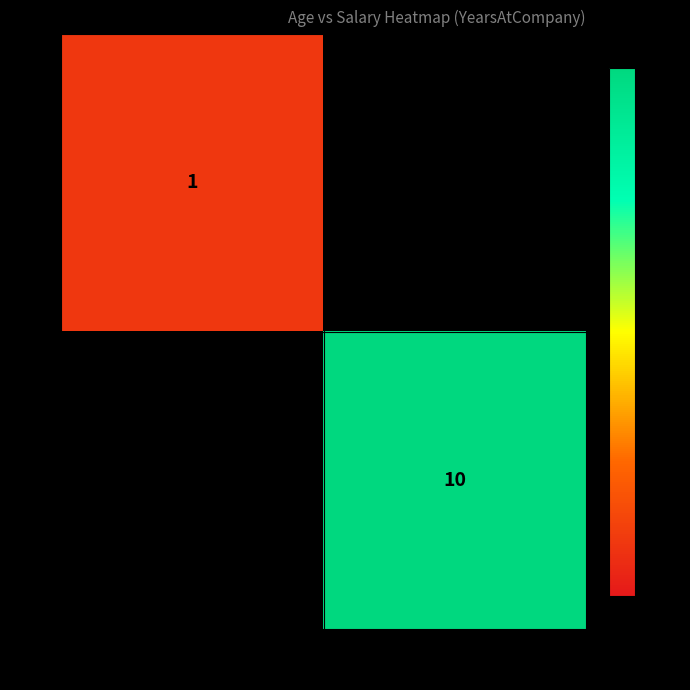

True or false: 45 has a value of 5 at 90000.

False